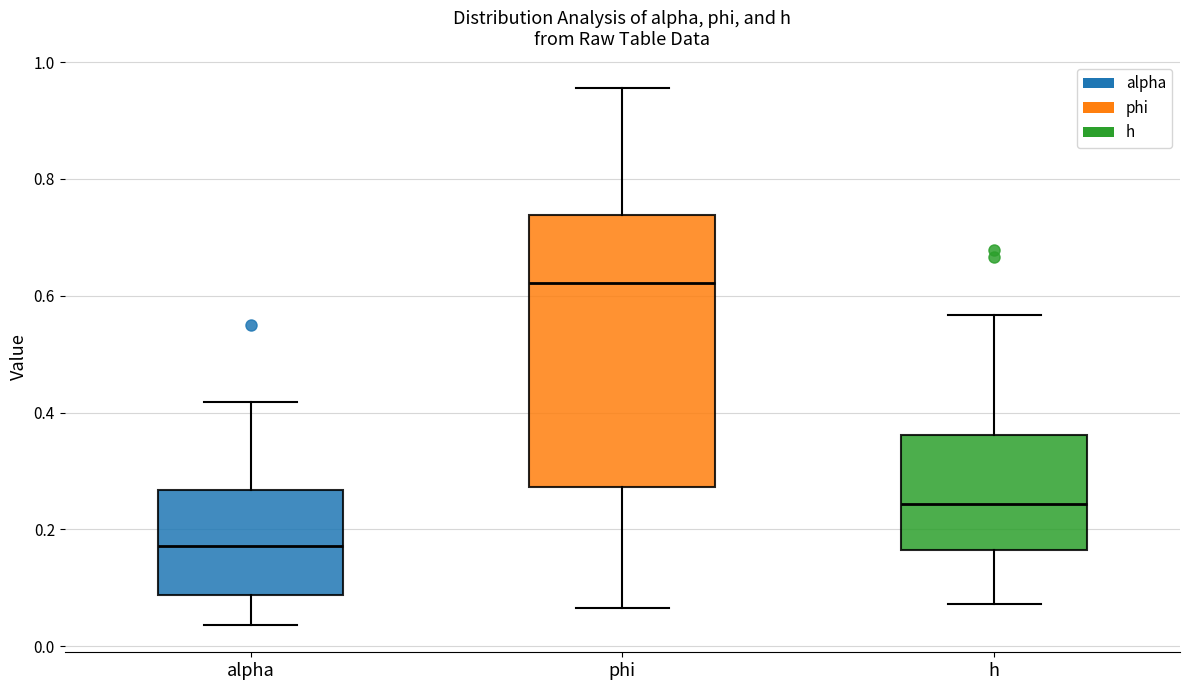

Which box has the lowest median line?

alpha